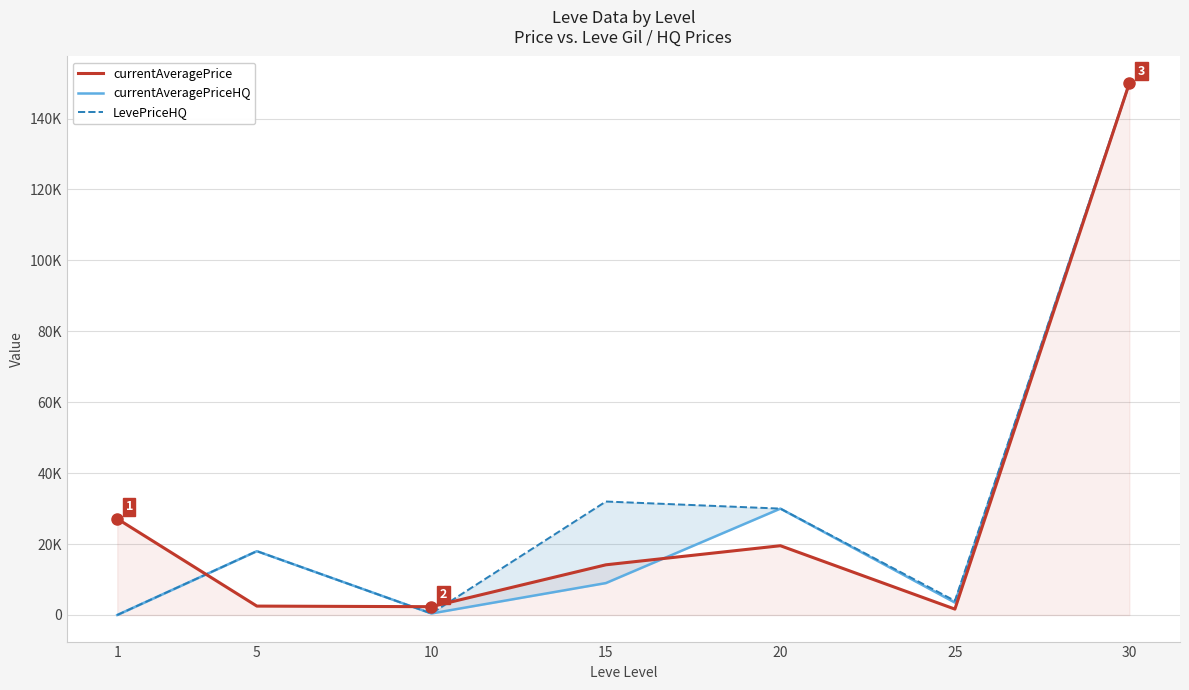

True or false: LevePriceHQ has a value of 5128 at 5.

False